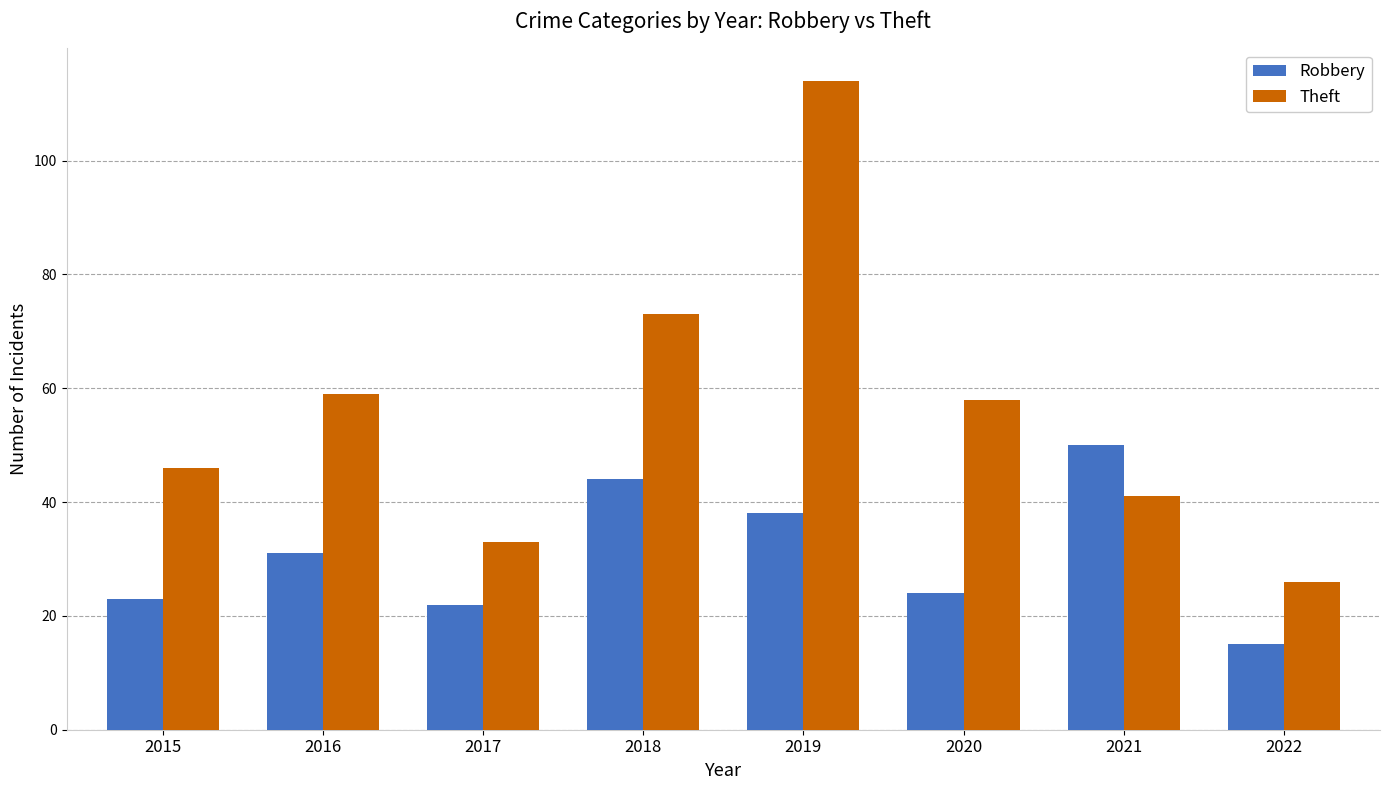

Reading right to left, list all the values displayed in this chart.

Robbery: 2022=15	2021=50	2020=24	2019=38	2018=44	2017=22	2016=31	2015=23
Theft: 2022=26	2021=41	2020=58	2019=114	2018=73	2017=33	2016=59	2015=46